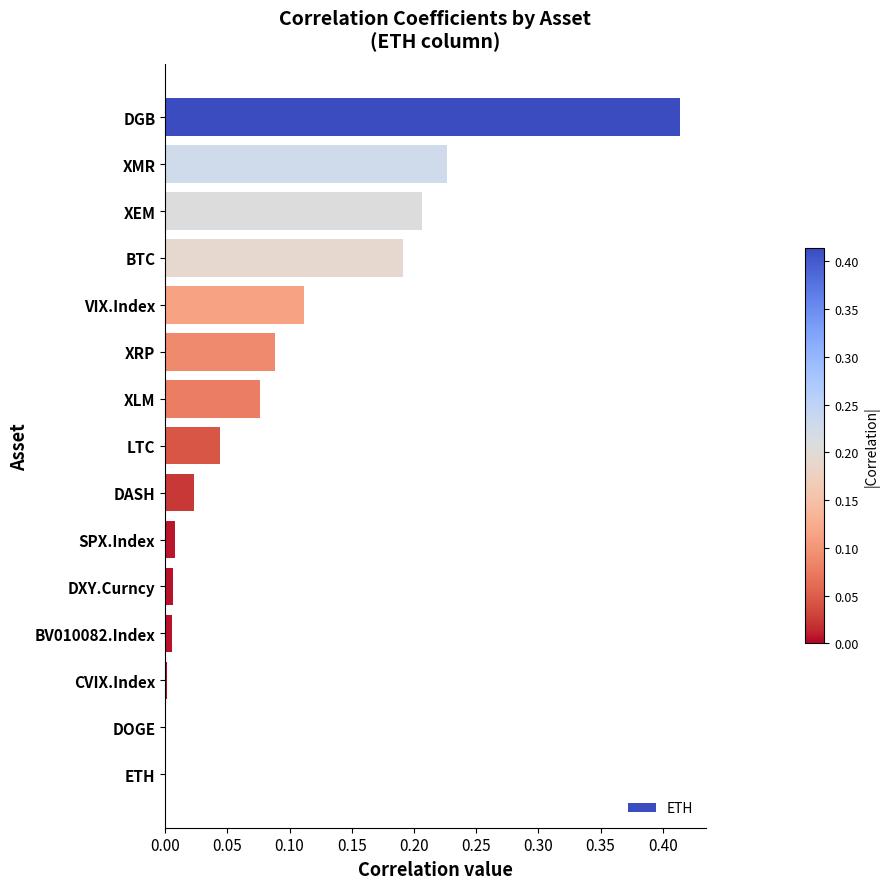

Between XEM and XRP, which is larger?

XEM